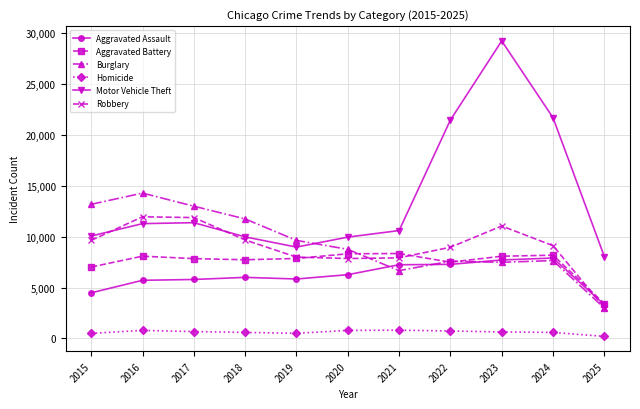

What is the highest value of the Burglary series?

14289